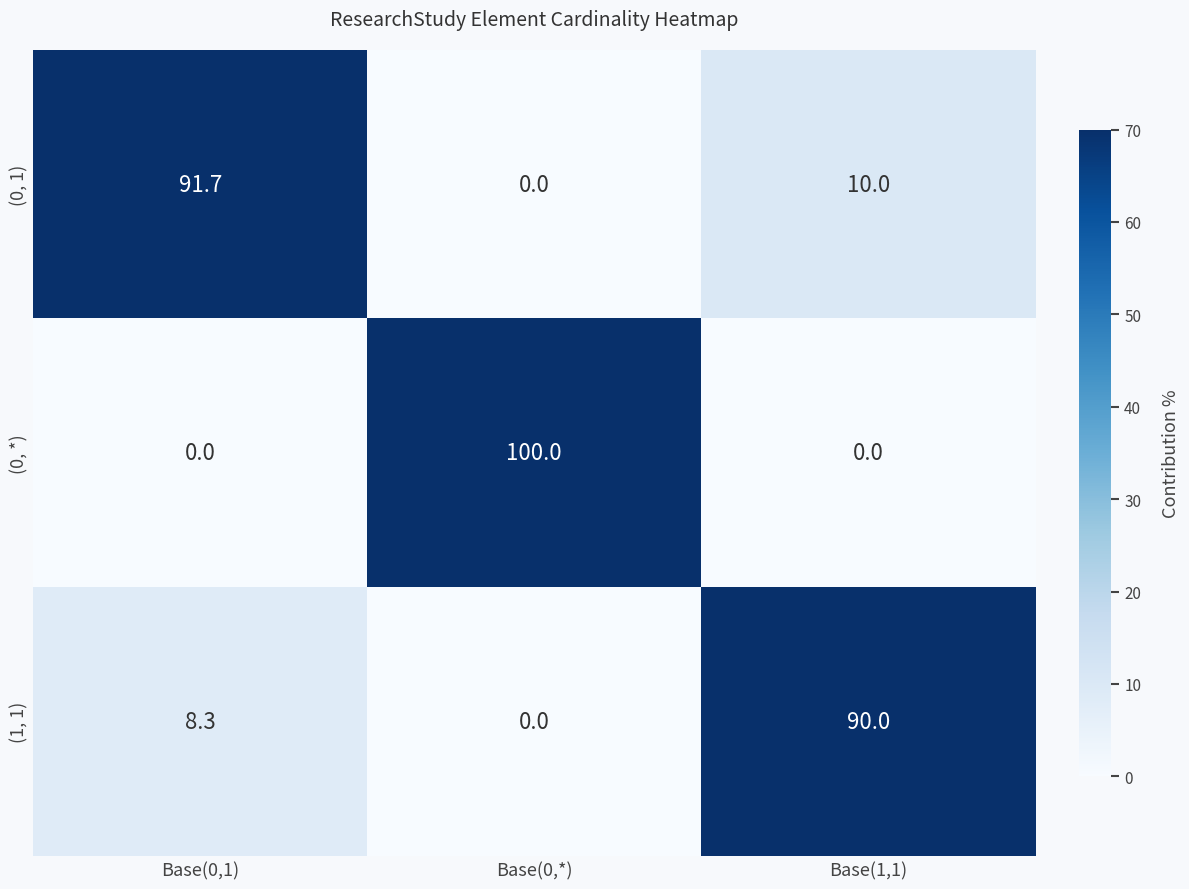

What is the spread (max minus min) of values at Base(0,*)?

100.0